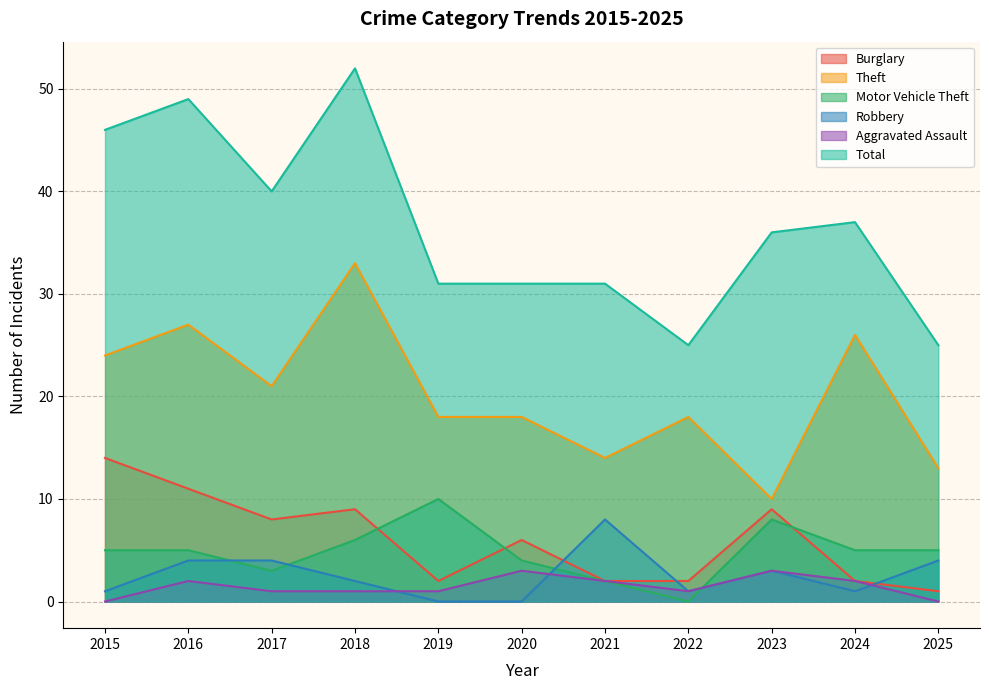

At which category is the sum across all series the highest?

2018